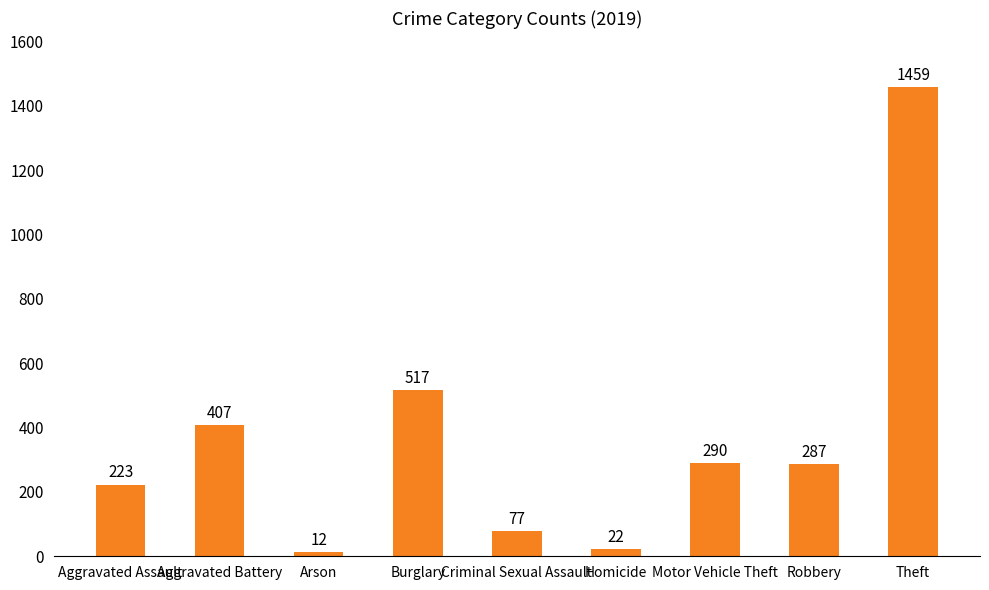

The chart shows a value of 154 at Aggravated Assault. True or false?

False